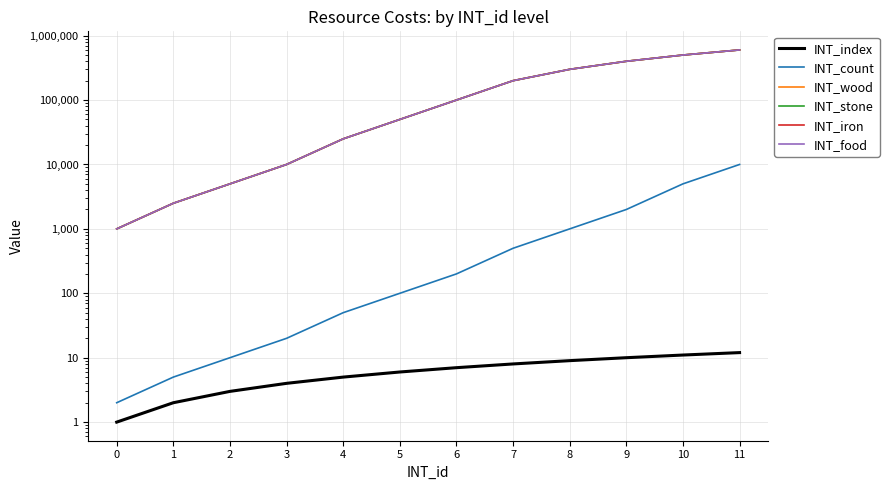

True or false: INT_count and INT_iron cross at least once.

False